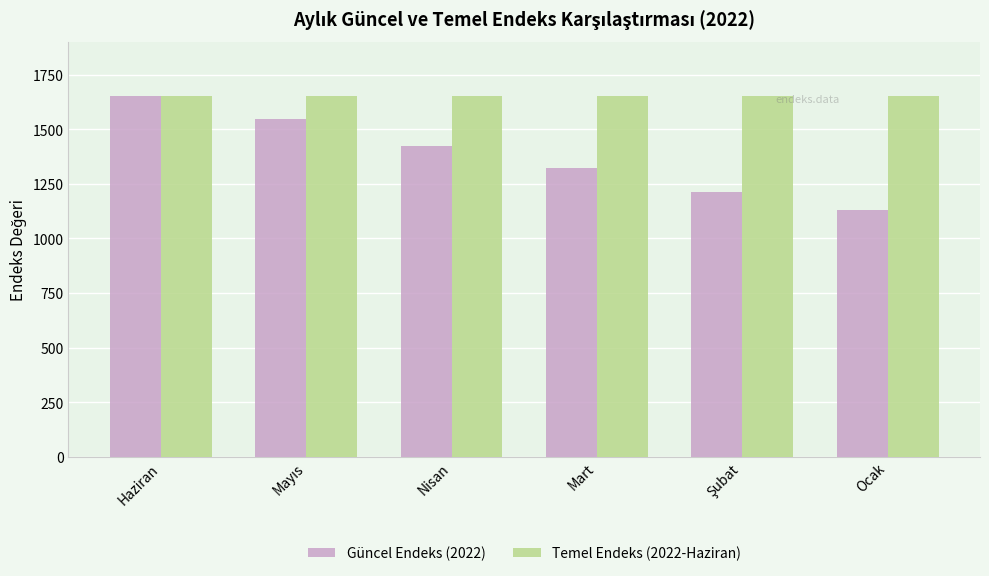

How many groups of bars are there?

6